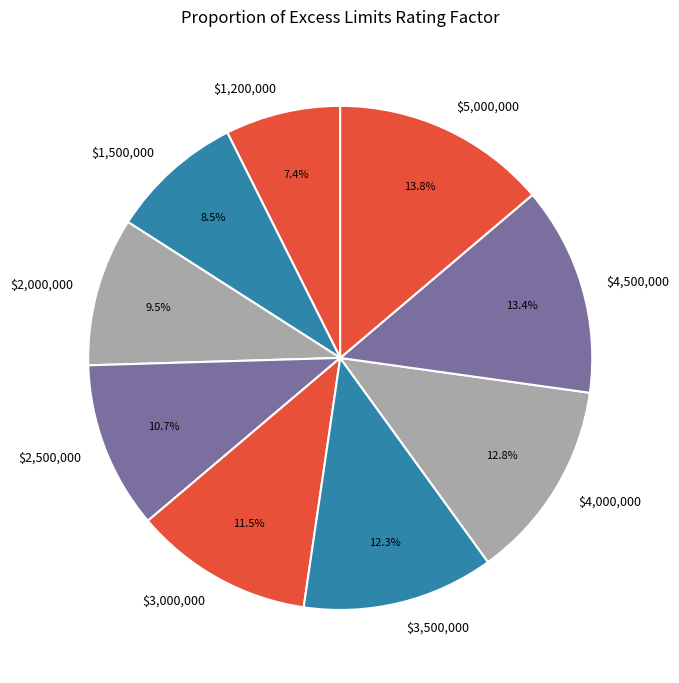

The $4,000,000 slice represents 13% of the pie. True or false?

True